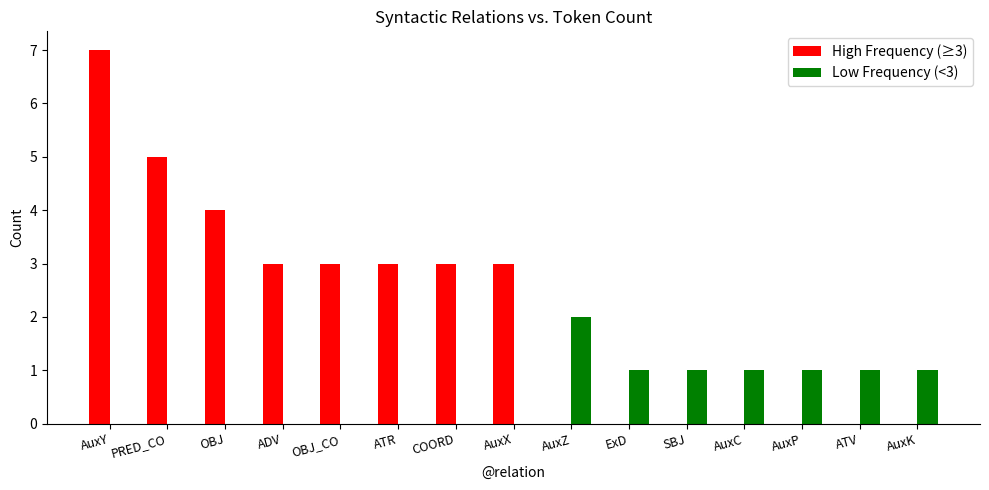

The value of Low Frequency (<3) at COORD is 0. True or false?

True